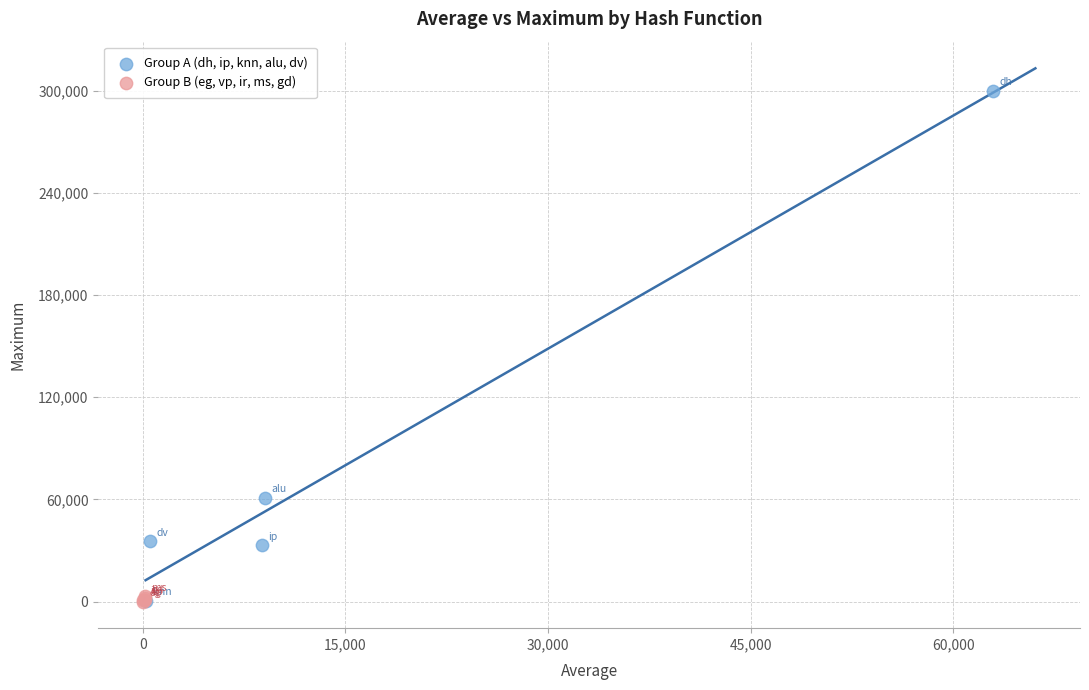

Which series has the largest Y range (max minus min)?

Group A (dh, ip, knn, alu, dv)